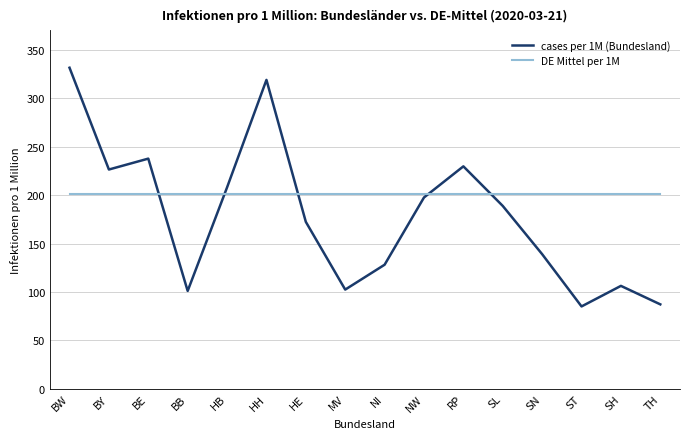

What is the minimum value for DE Mittel per 1M?

200.7